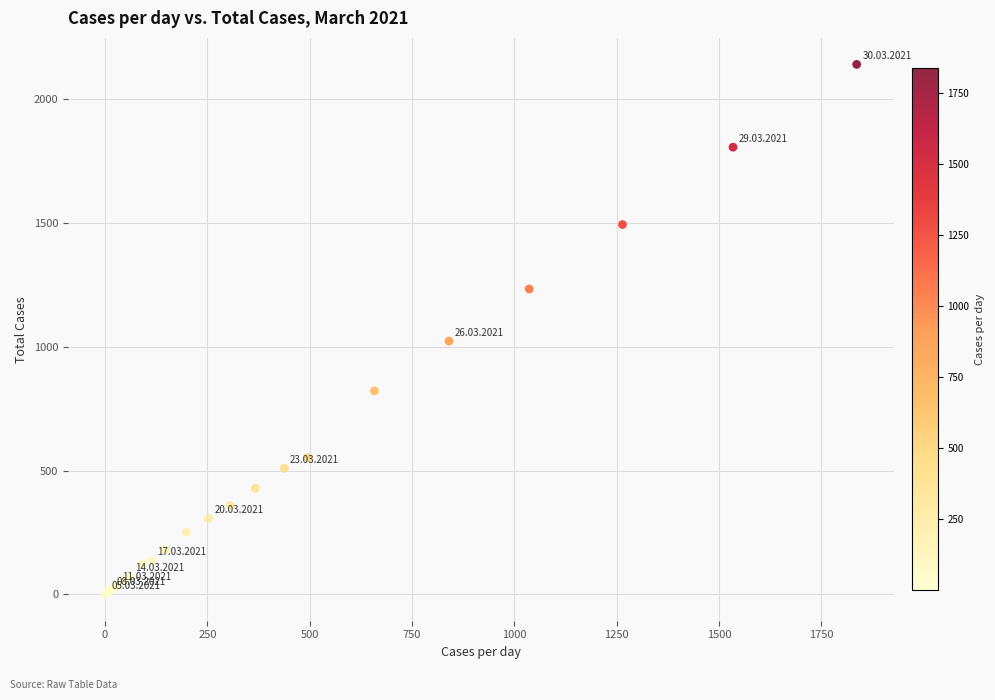

What Y value in the scatter plot is closest to 1069?

1022